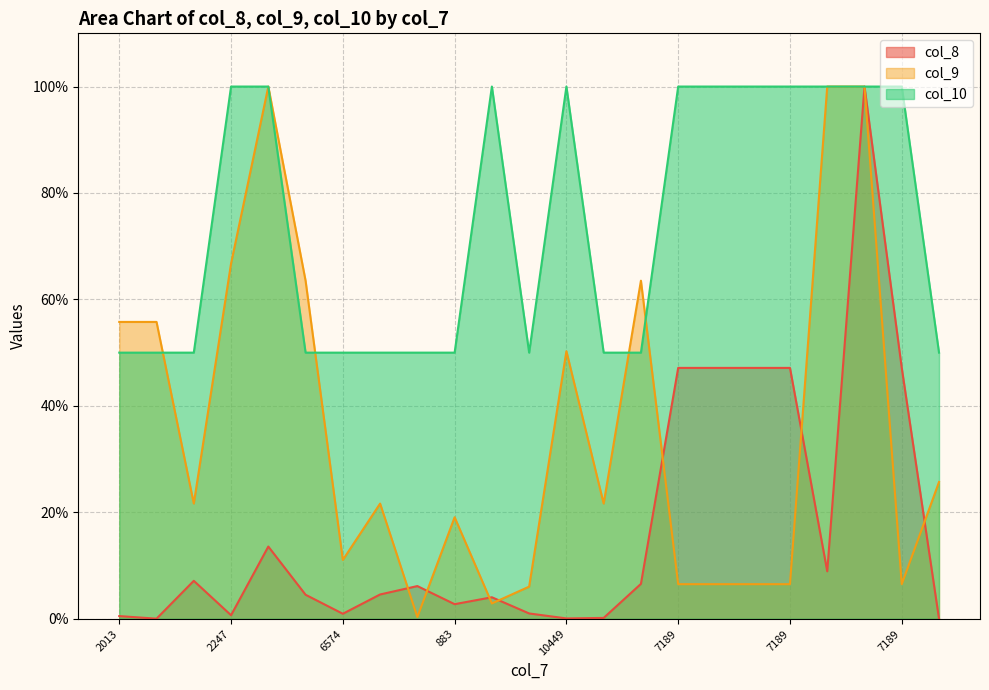

What are all the series names shown in the legend?

col_8, col_9, col_10